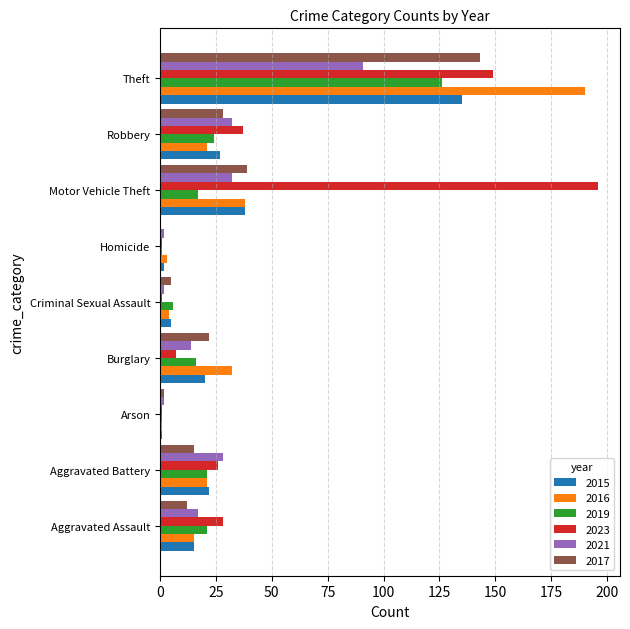

What are all the series names shown in the legend?

2015, 2016, 2019, 2023, 2021, 2017